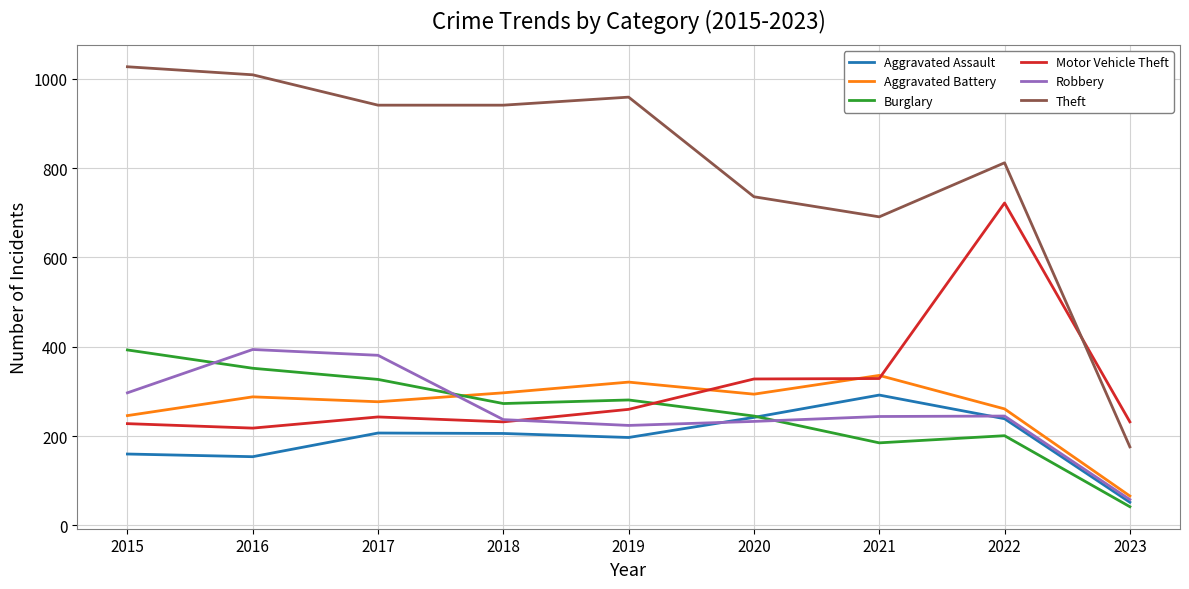

Where does the Theft series first go above 941?

2015